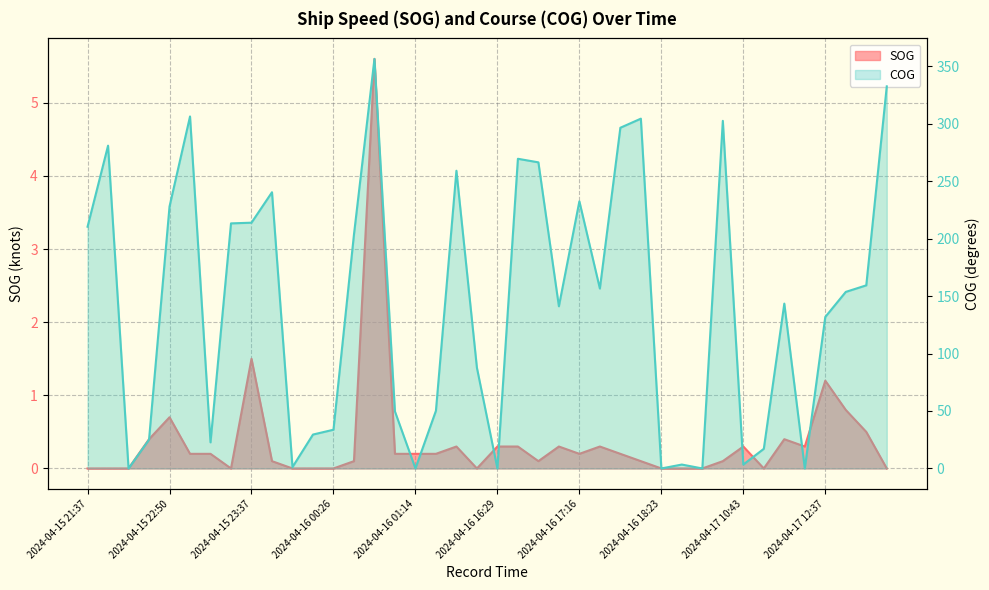

True or false: COG line has more than 0 interior local peaks.

True